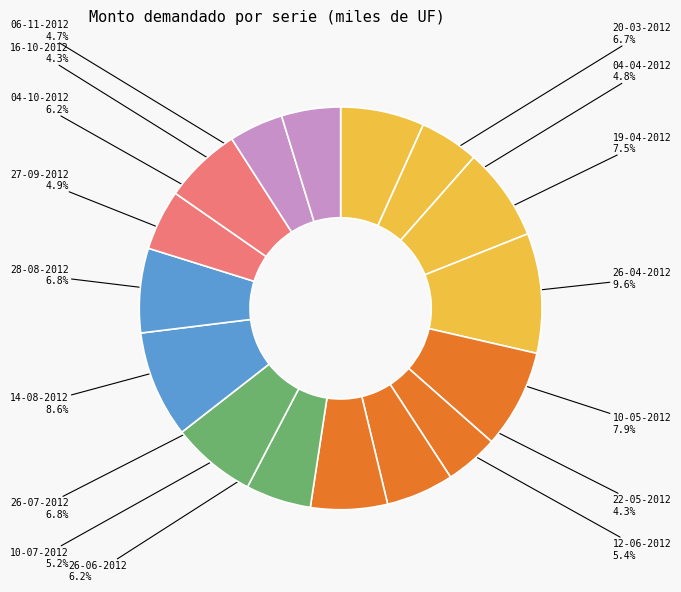

What portion of the pie excludes 14-08-2012?

91.4%